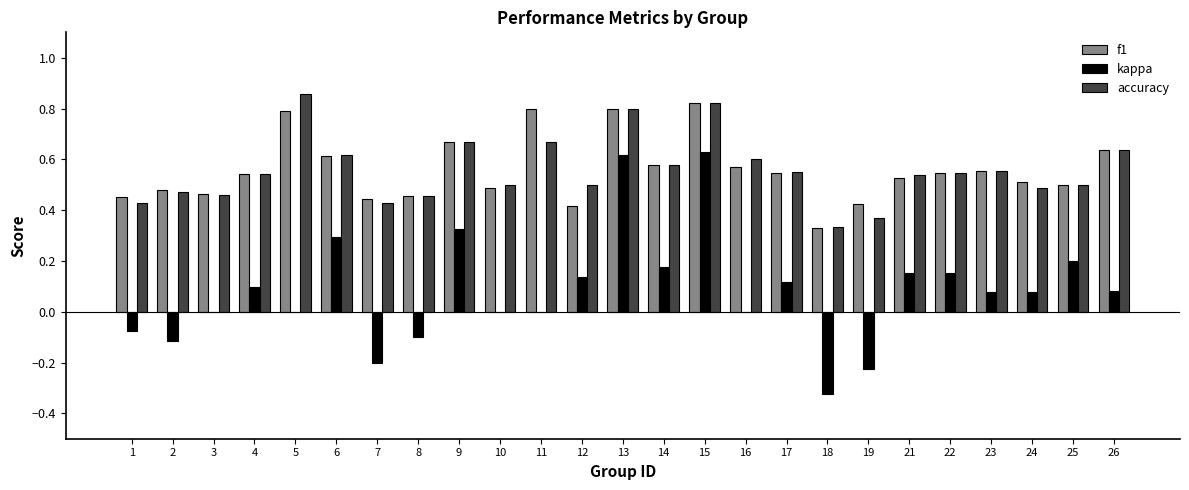

At which label does accuracy reach its peak?

5